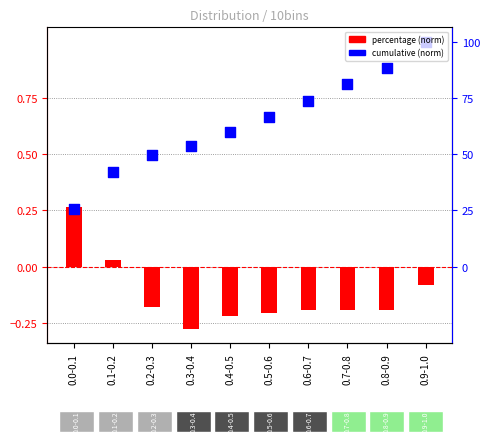

Which series has the largest total across all categories?

cumulative (norm)